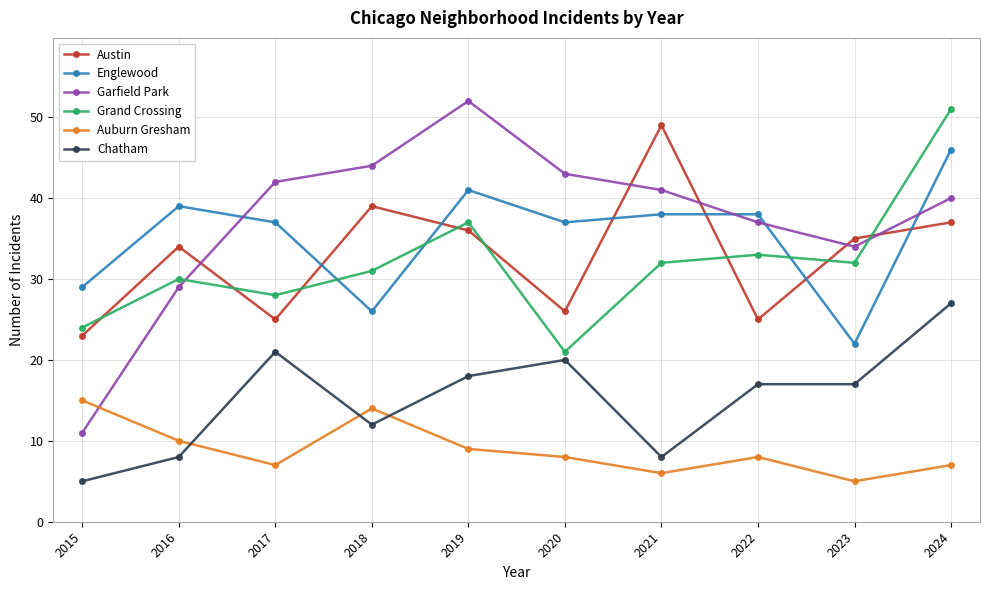

Is it true that Auburn Gresham equals 2 at 2021?

False